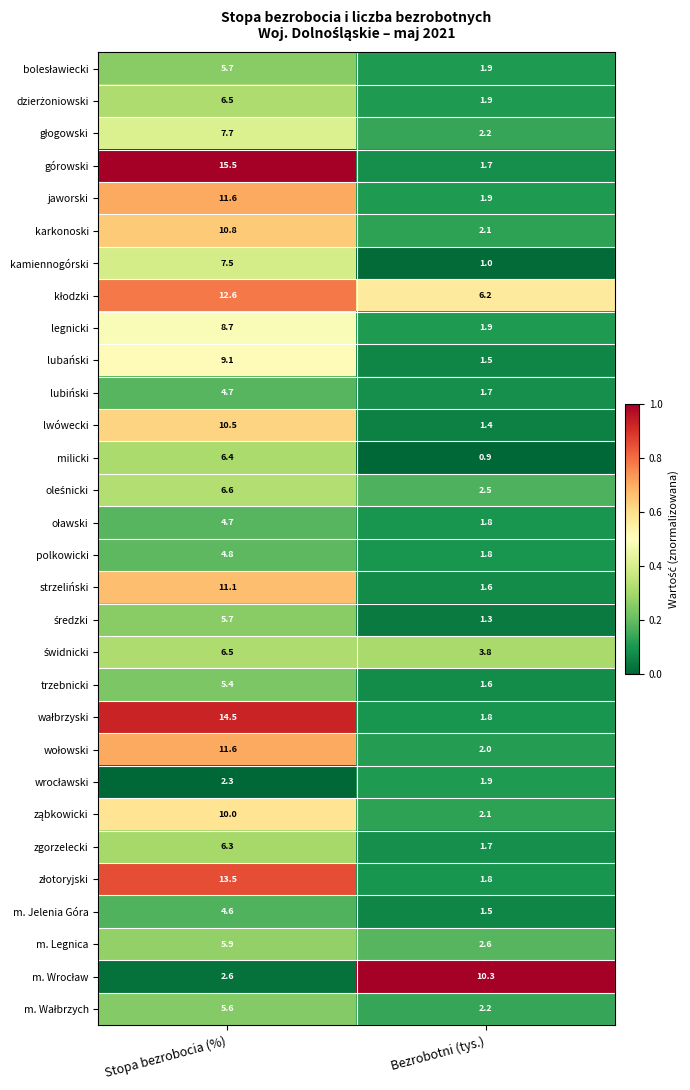

Which label corresponds to the largest value in the chart?

Stopa bezrobocia (%)